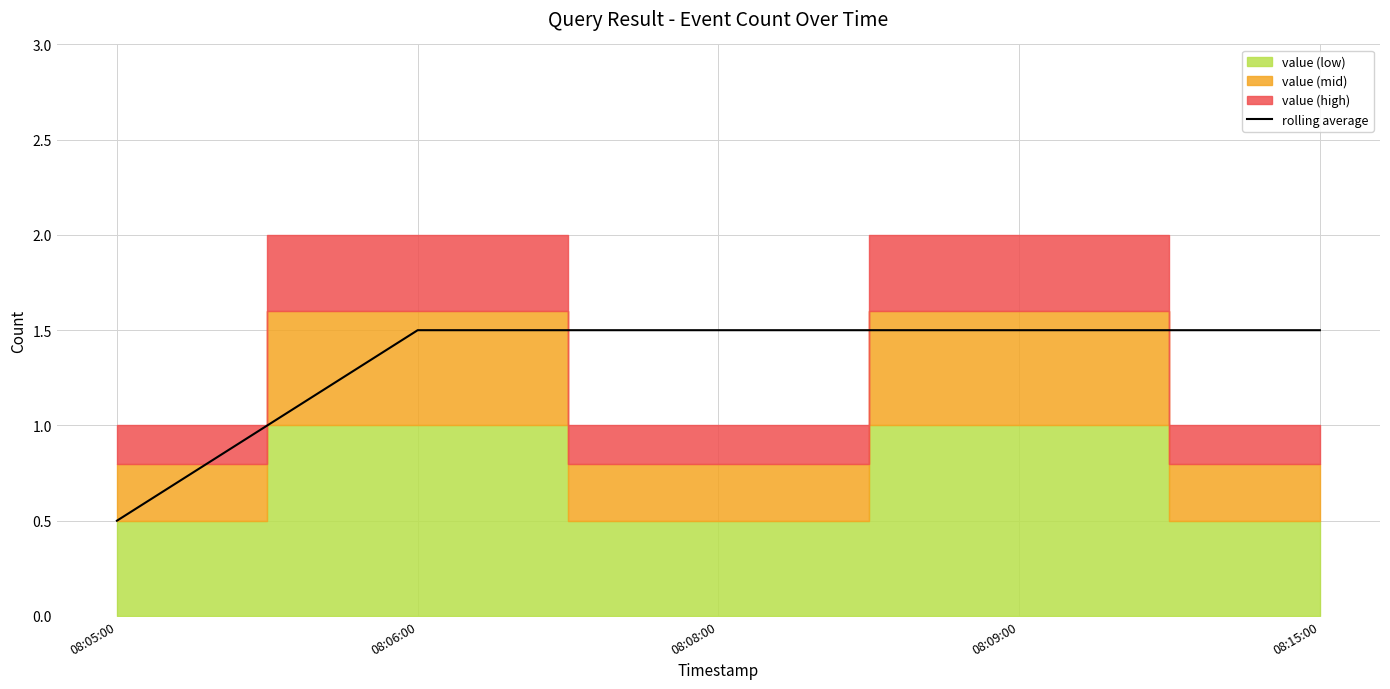

Reading left to right, list all the values displayed in this chart.

08:05:00=0.5	08:06:00=1.5	08:08:00=1.5	08:09:00=1.5	08:15:00=1.5